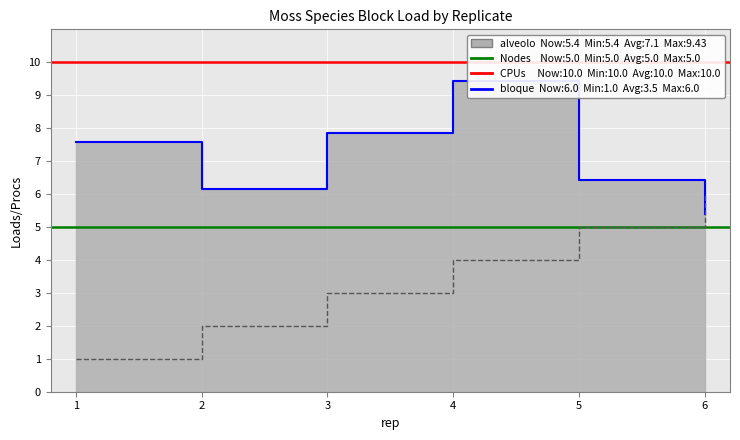

The chart shows a value of 7 at 4. True or false?

False